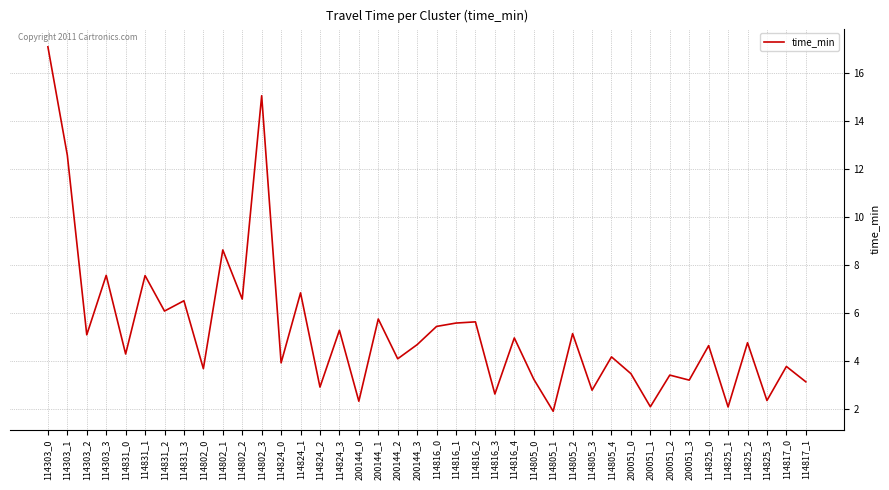

What position from the left is 114817_1?

40